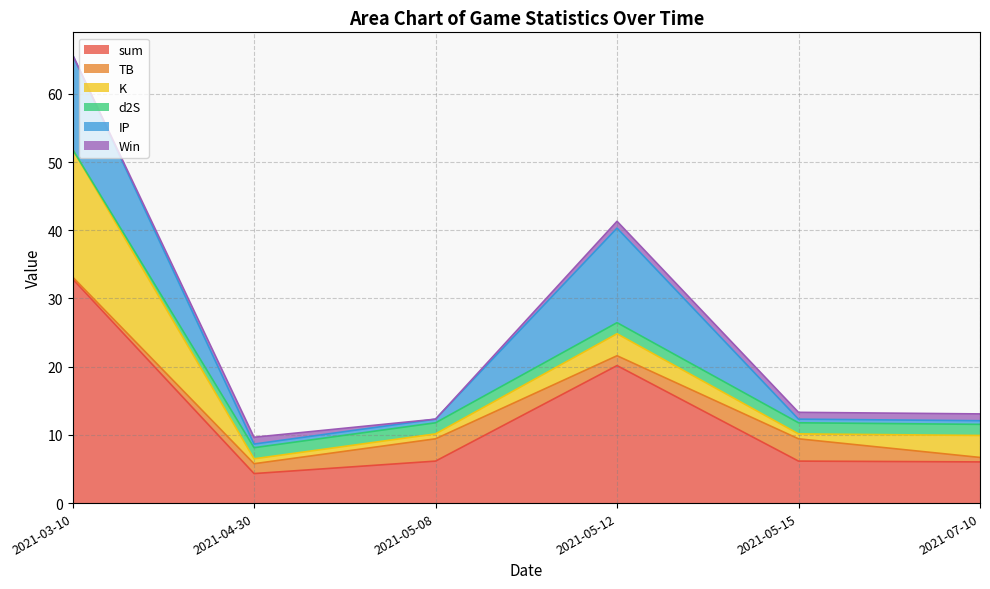

The value of sum at 2021-05-08 is 6.2. True or false?

True